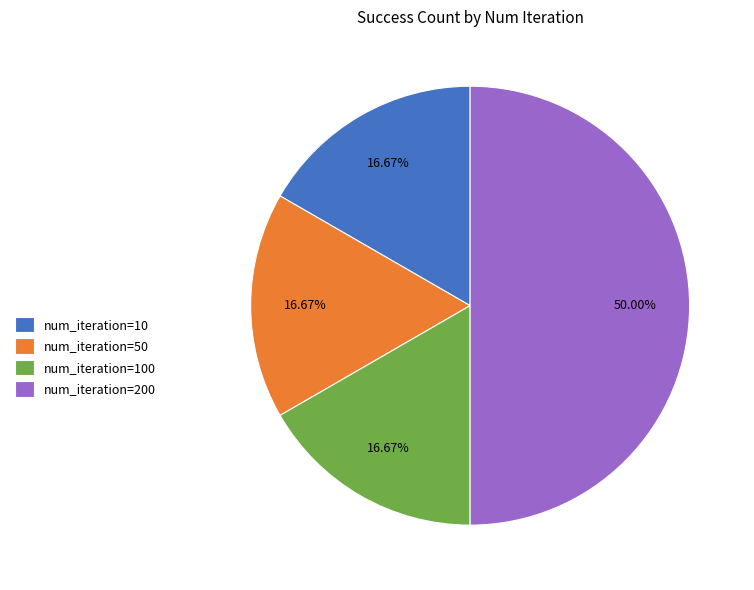

Between num_iteration=100 and num_iteration=200, which is larger?

num_iteration=200